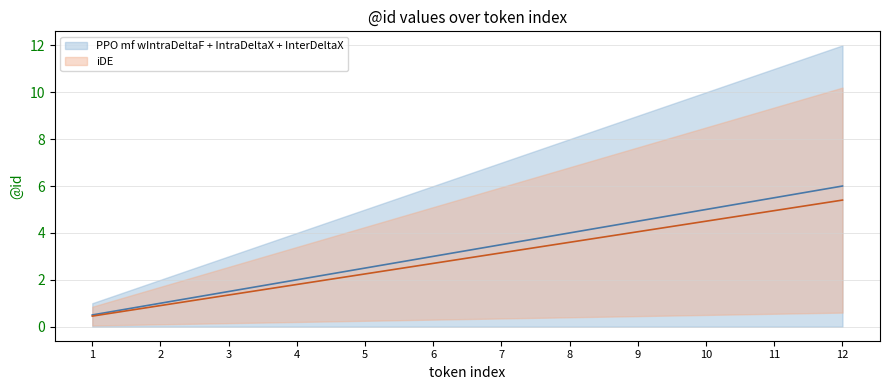

How many lines are shown in the chart?

2